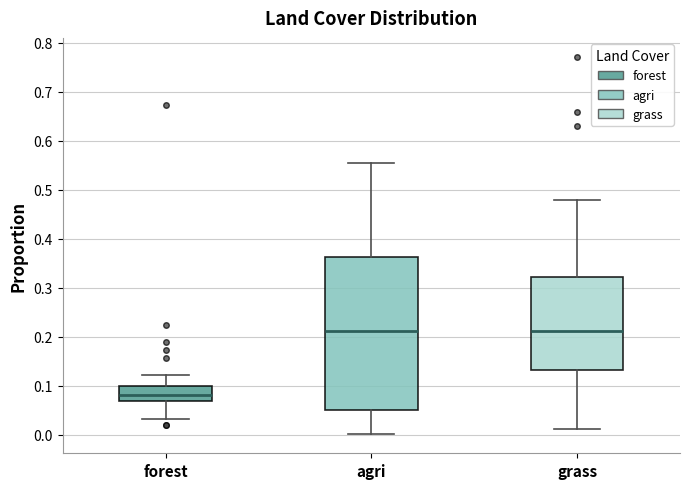

Comparing the boxes themselves (not the whiskers), which one is the tallest?

agri